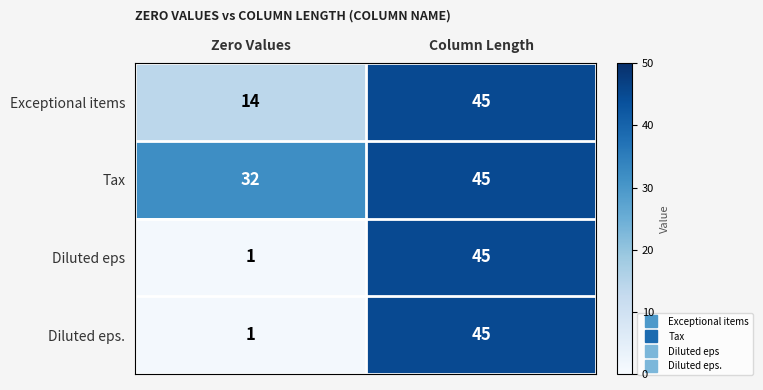

Reading left to right, transcribe all the data shown in this chart.

Exceptional items: 14	45
Tax: 32	45
Diluted eps: 1	45
Diluted eps.: 1	45